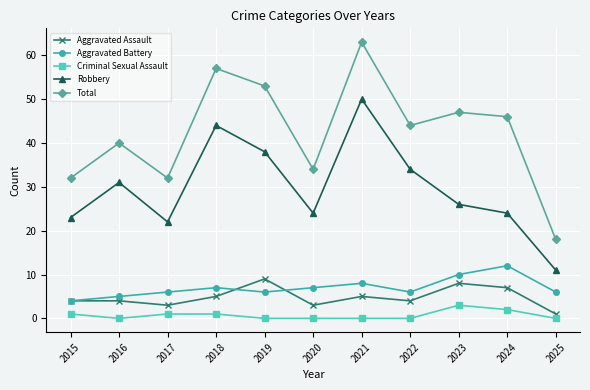

Which series has the largest range (max minus min)?

Total